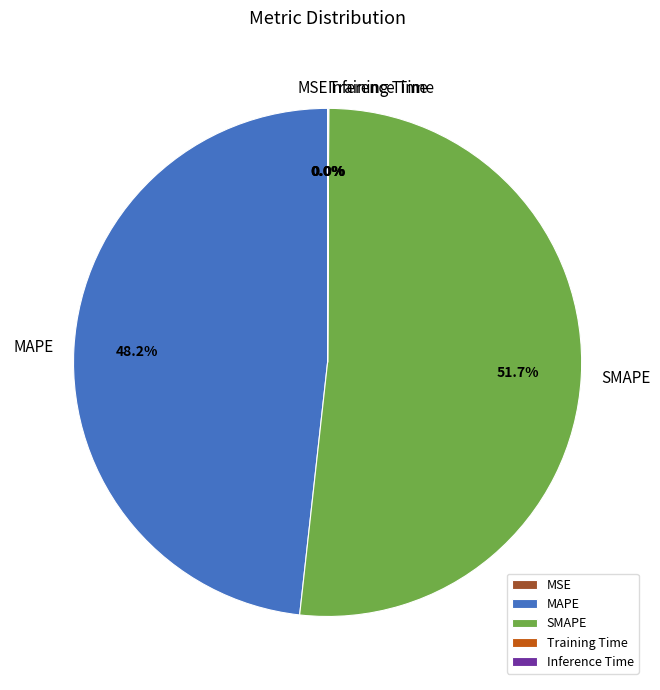

Does any single category account for the majority?

Yes